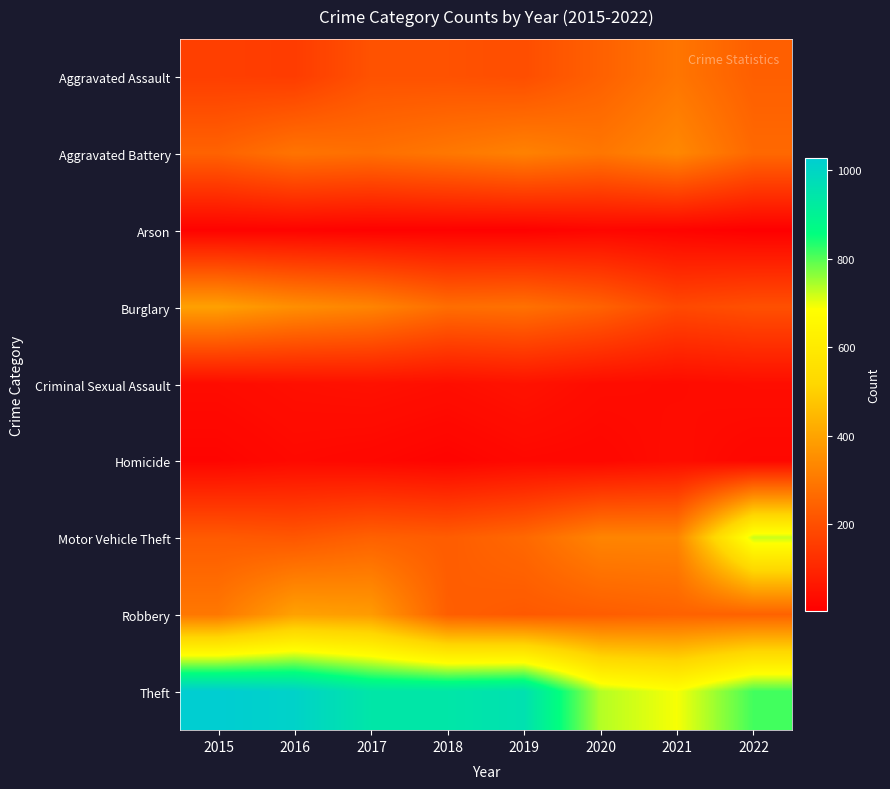

At which category is the sum across all series the highest?

2022